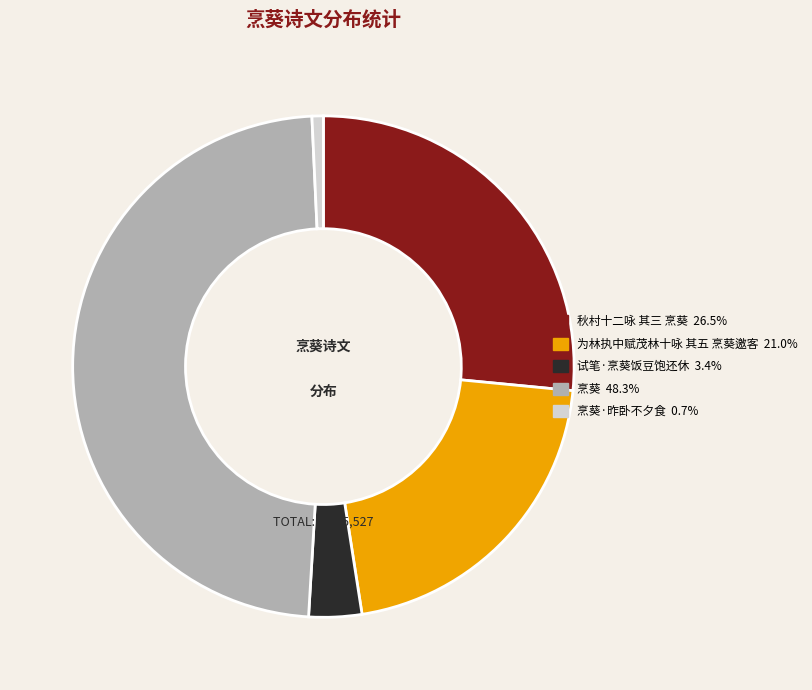

Is there a majority slice in this chart?

No